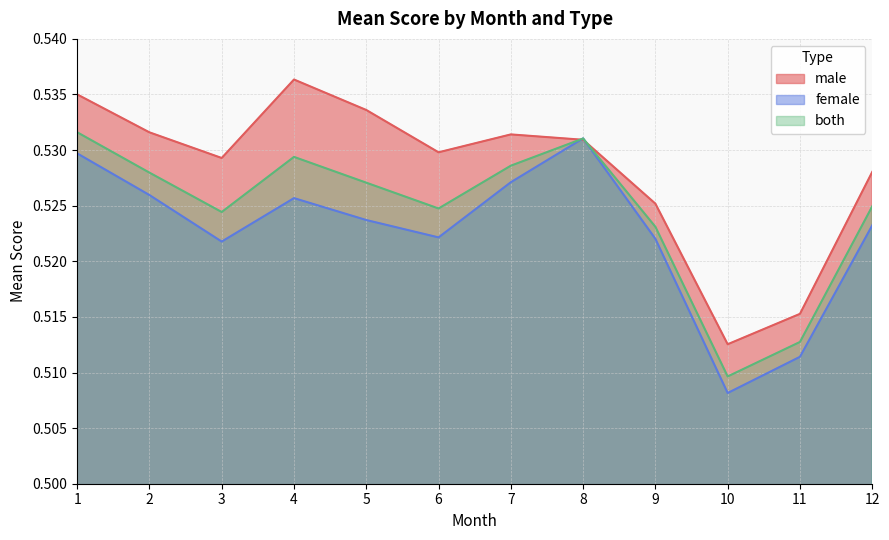

Is the value of both at 10 greater than the value of female at 3?

No